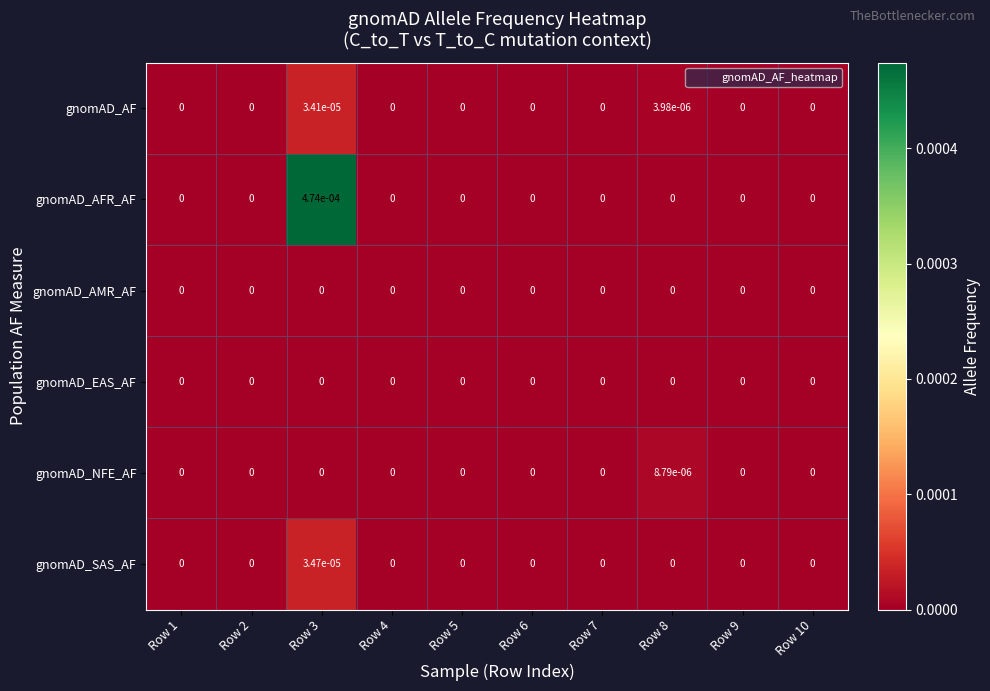

At which category is the sum across all series the highest?

Row 3